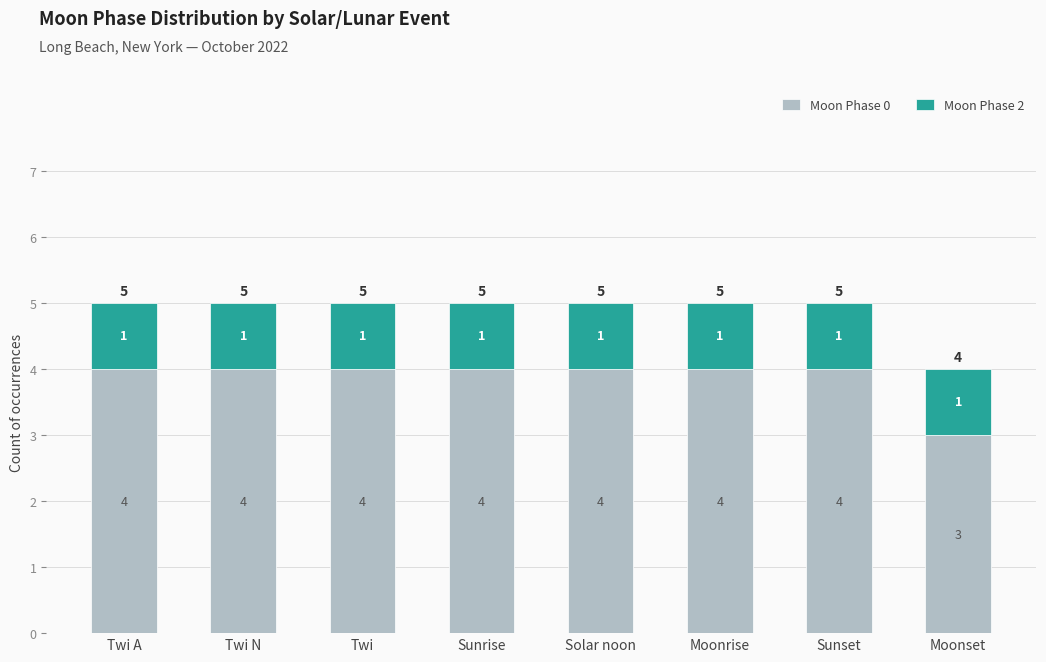

What is the total value across all series at Sunrise?

5